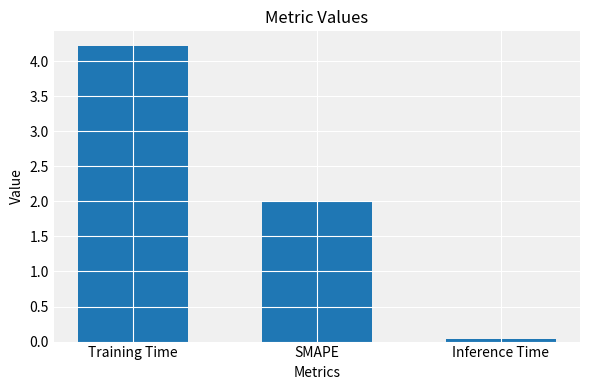

What is the sum of all values?

6.2